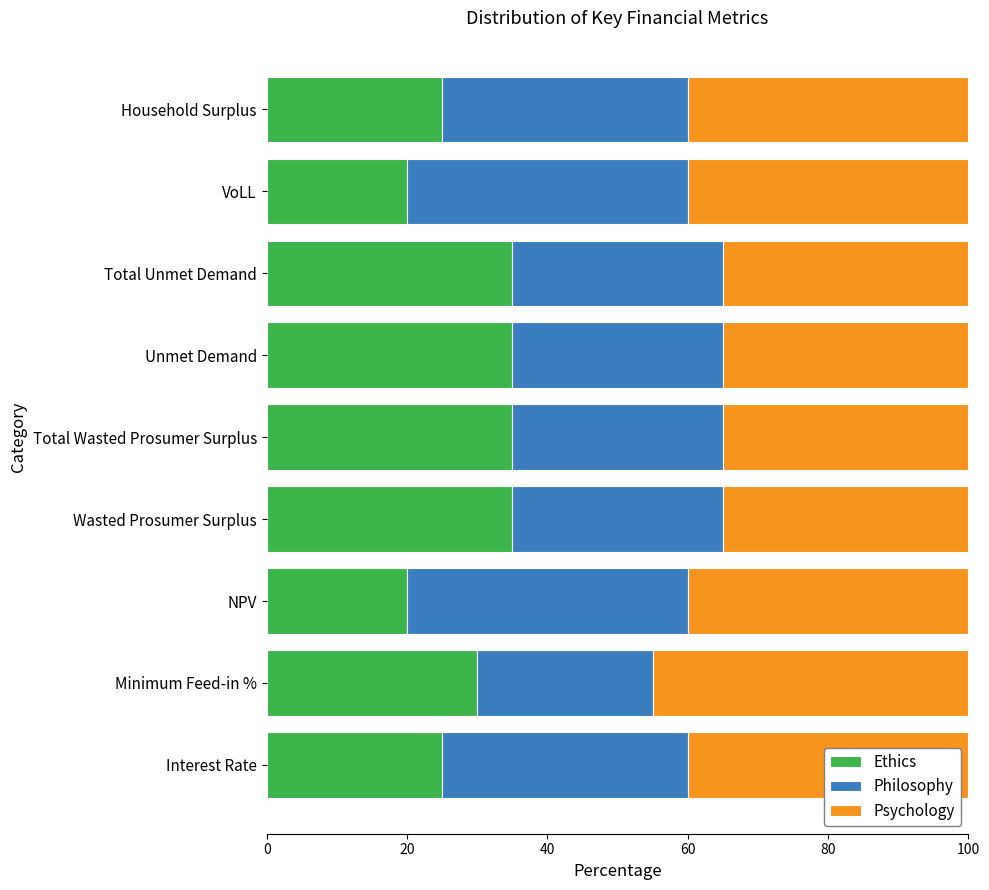

True or false: Ethics has a value of 47 at Wasted Prosumer Surplus.

False